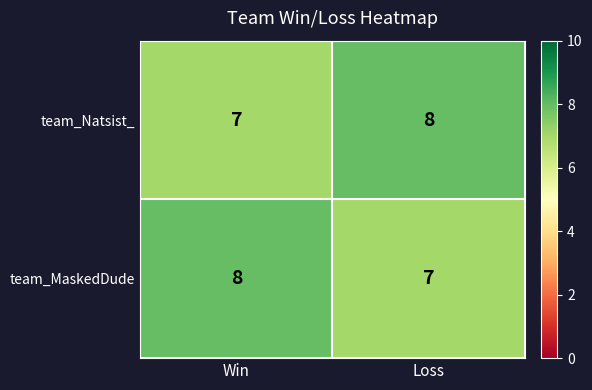

What is the approximate value of team_Natsist_ at Win?

7